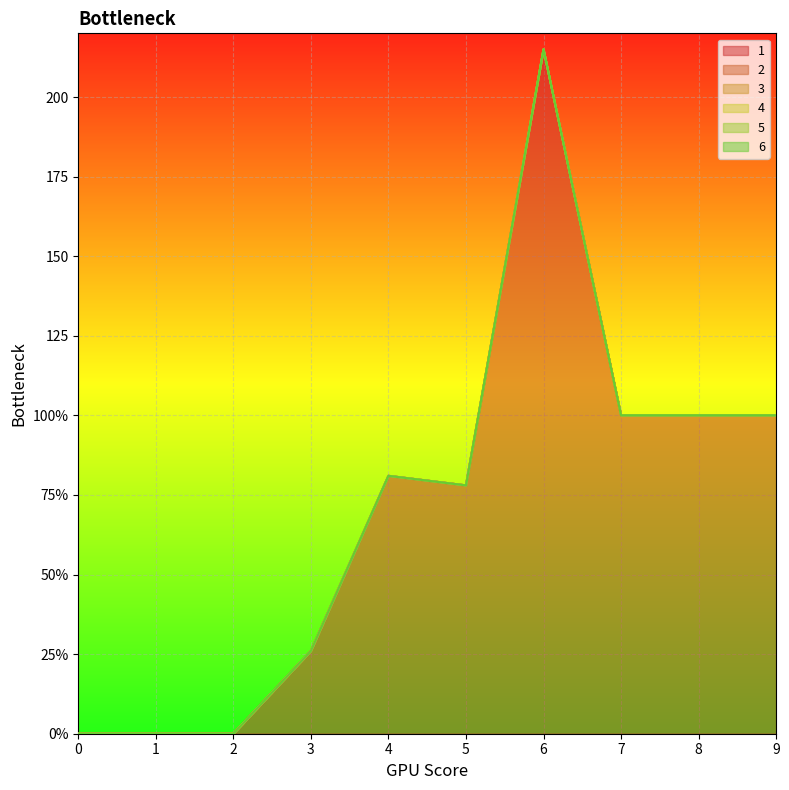

Reading left to right, transcribe all the data shown in this chart.

1: 0	0	0	26	81	78	215	100	100	100
2: 0	0	0	0	0	0	0	0	0	0
3: 0	0	0	0	0	0	0	0	0	0
4: 0	0	0	0	0	0	0	0	0	0
5: 0	0	0	0	0	0	0	0	0	0
6: 0	0	0	0	0	0	0	0	0	0